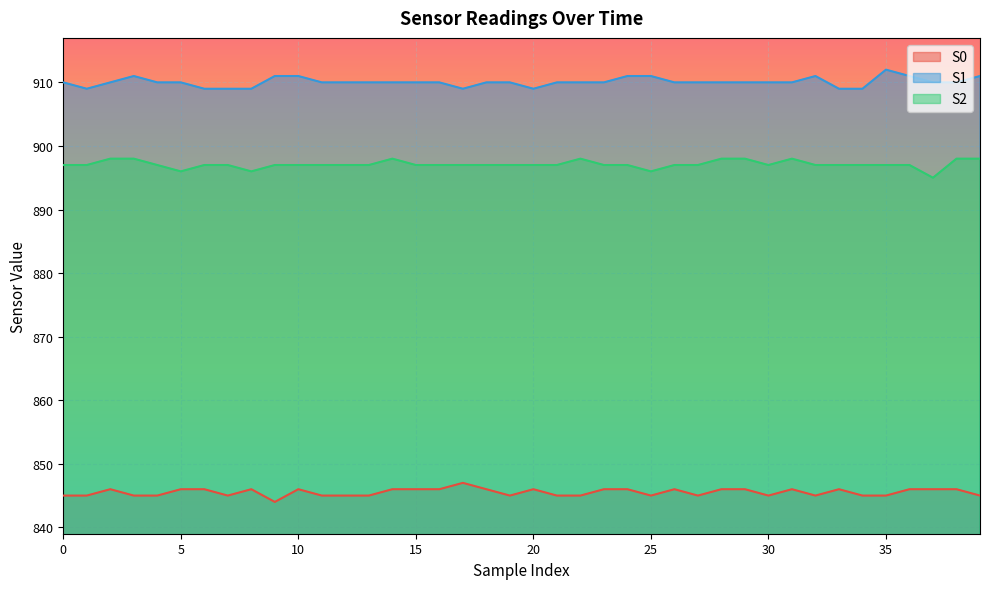

Count the S0 values in the range 845 to 846.

38